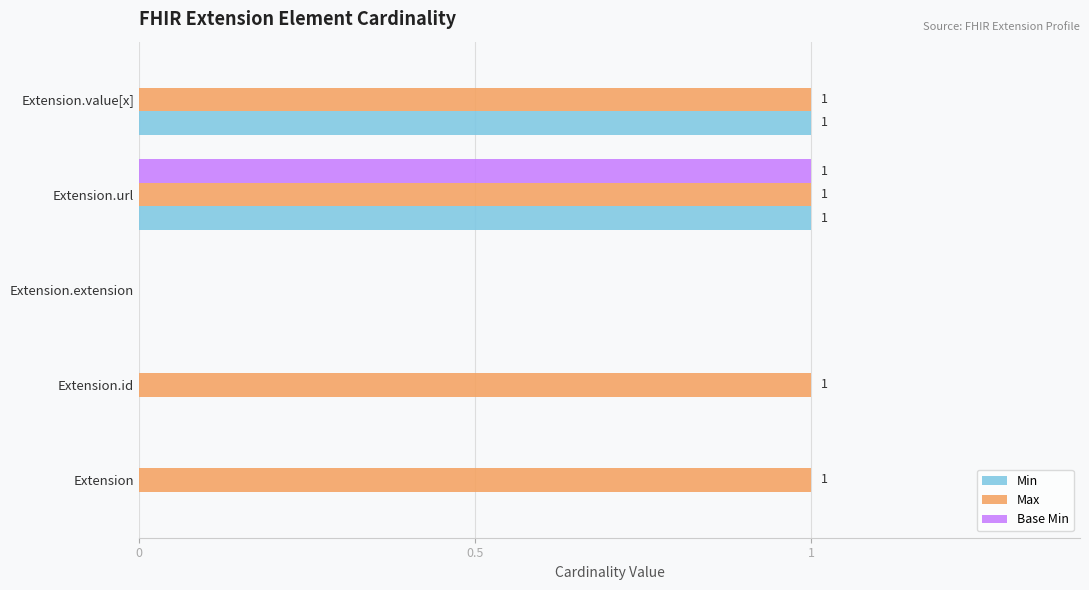

What is the highest value of the Min series?

1